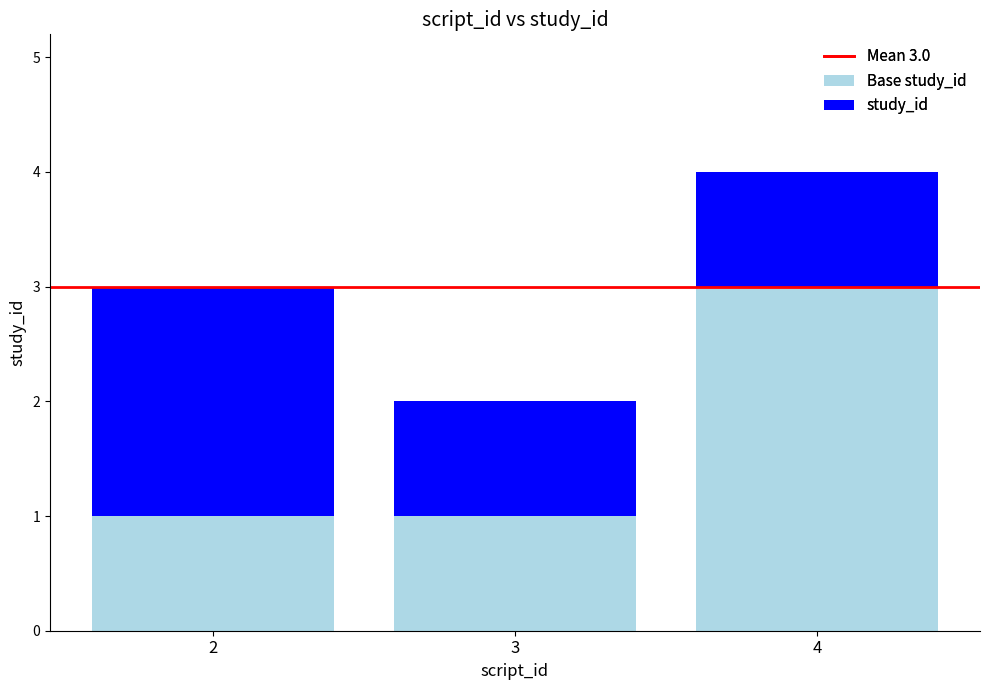

At which category is the sum across all series the highest?

4